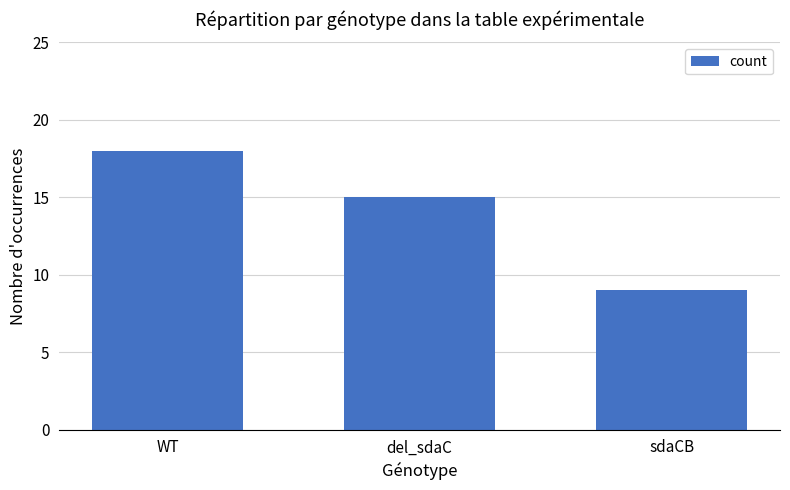

Which category has the lowest value across all series?

sdaCB